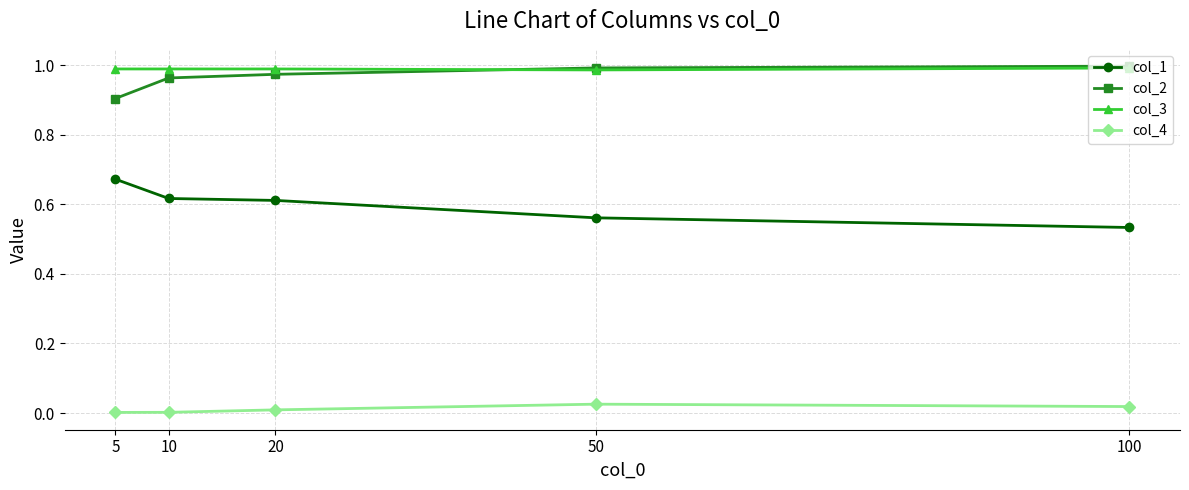

True or false: col_3 has a value of 1.0 at 50.

True